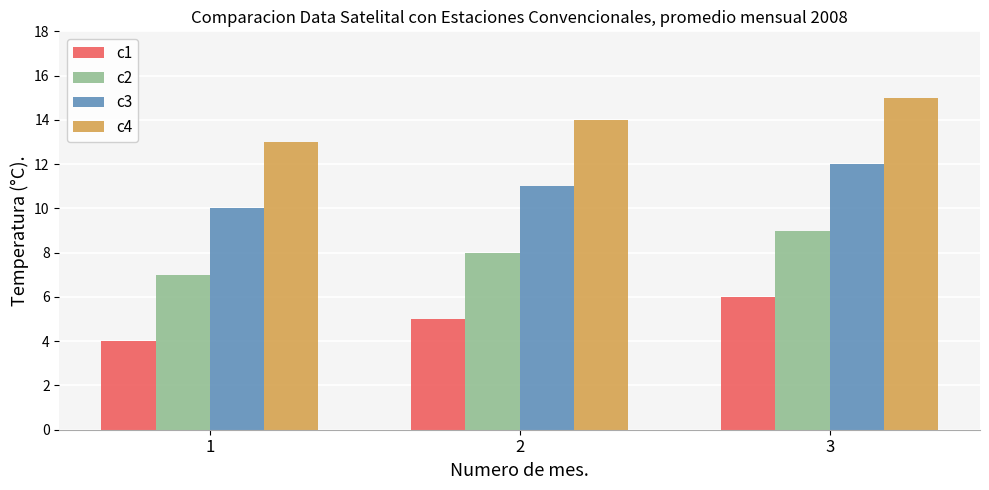

List the labels in order of c2 value, largest first.

3, 2, 1